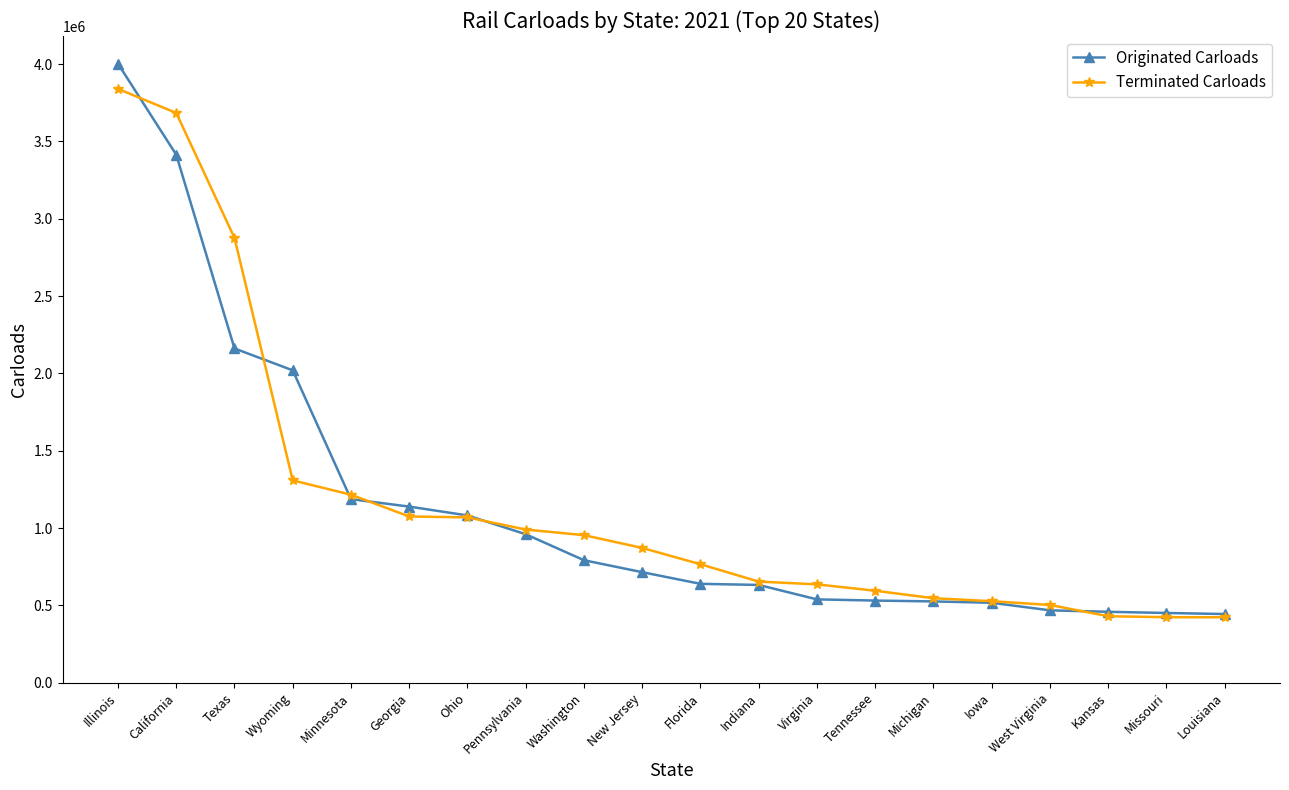

Where does the Terminated Carloads series first go above 871600?

Illinois